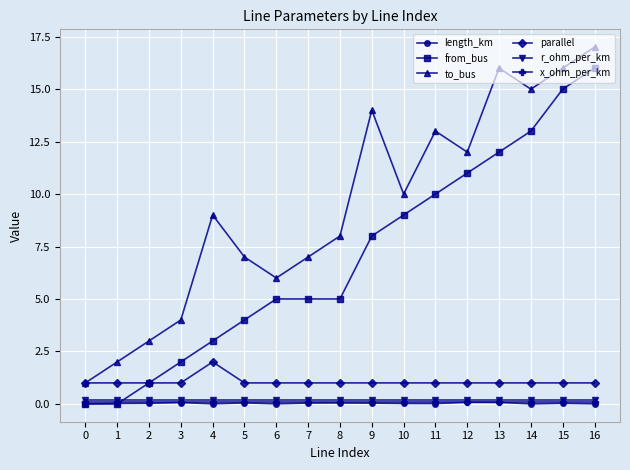

The length_km series shows 0.0 at 6. True or false?

True